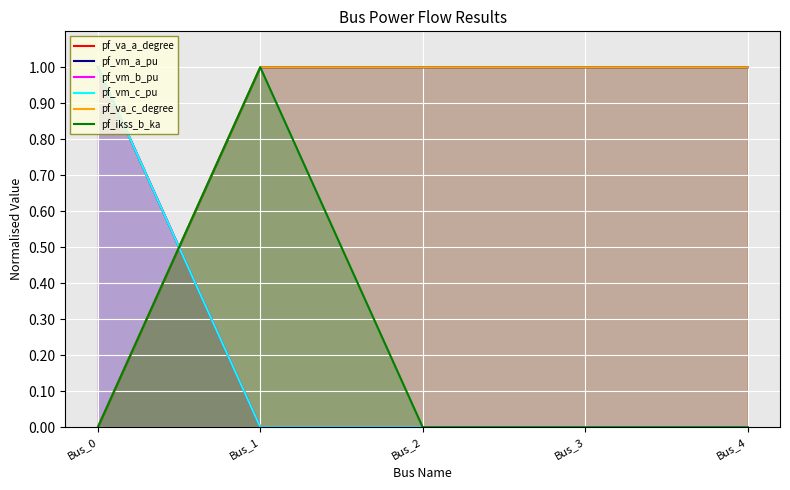

What is the sum of the pf_va_a_degree values at Bus_4 and Bus_0?

1.0